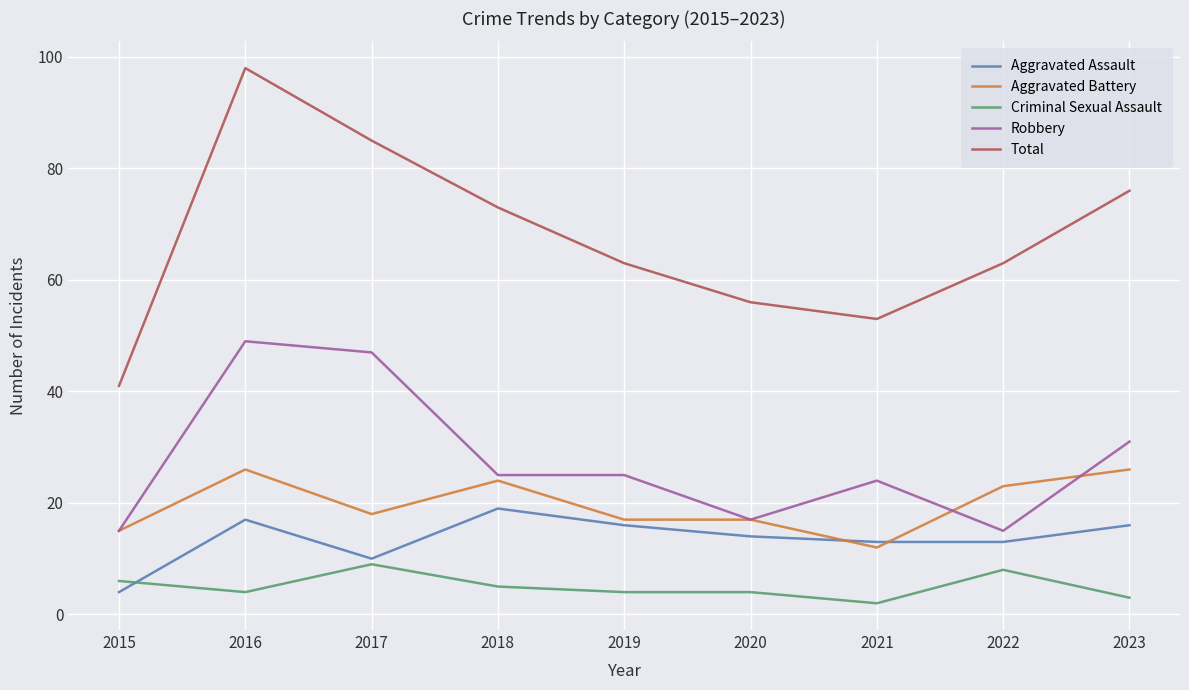

Reading left to right, list all the values displayed in this chart.

Aggravated Assault: 4	17	10	19	16	14	13	13	16
Aggravated Battery: 15	26	18	24	17	17	12	23	26
Criminal Sexual Assault: 6	4	9	5	4	4	2	8	3
Robbery: 15	49	47	25	25	17	24	15	31
Total: 41	98	85	73	63	56	53	63	76